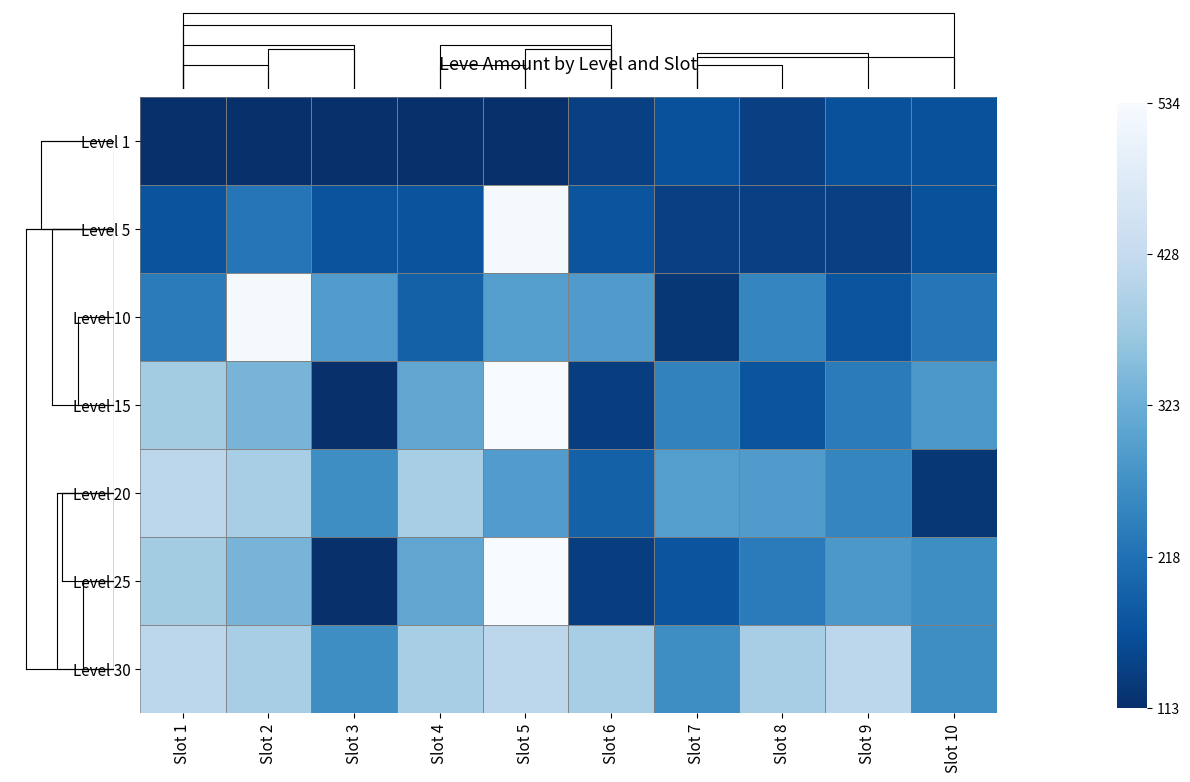

Read the Level 1 value at Slot 6, to the nearest 5.

140